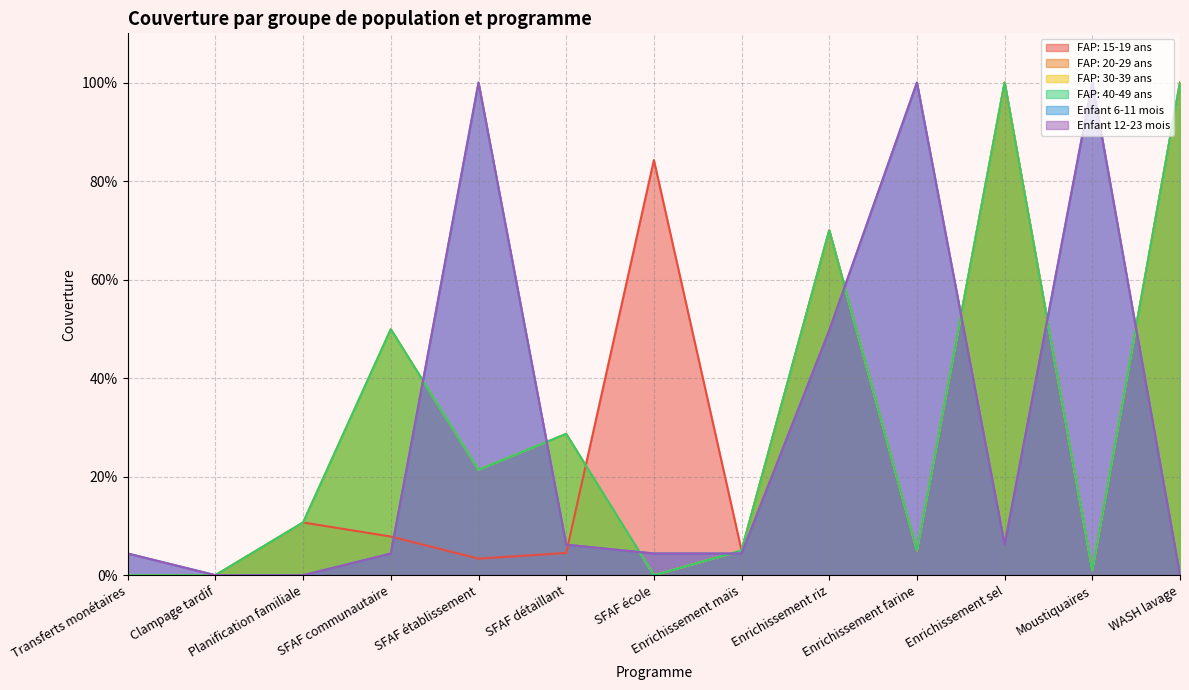

At which category is the sum across all series the highest?

Enrichissement sel